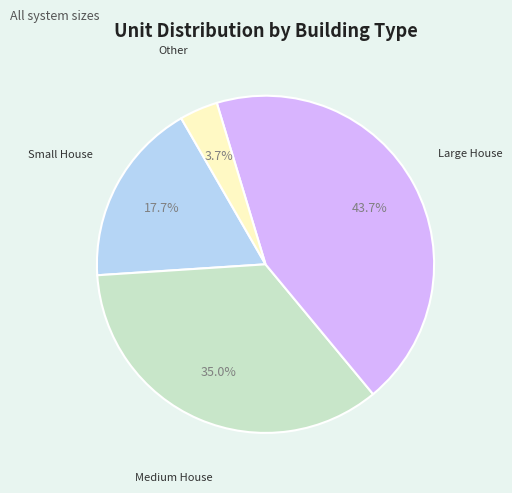

Does Other represent more than half of the total?

No